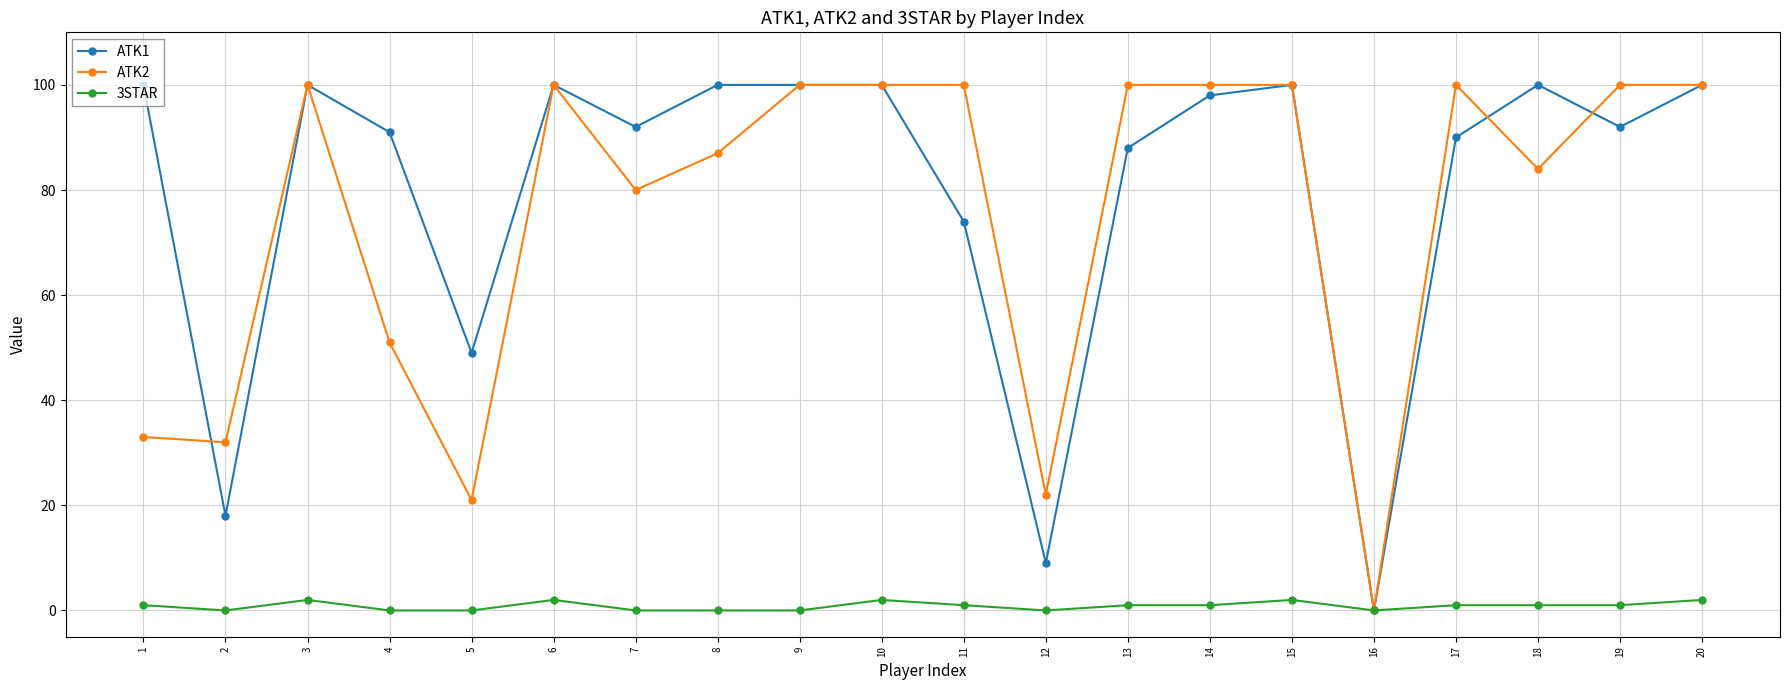

Is it true that ATK1 equals 100 at 8?

True